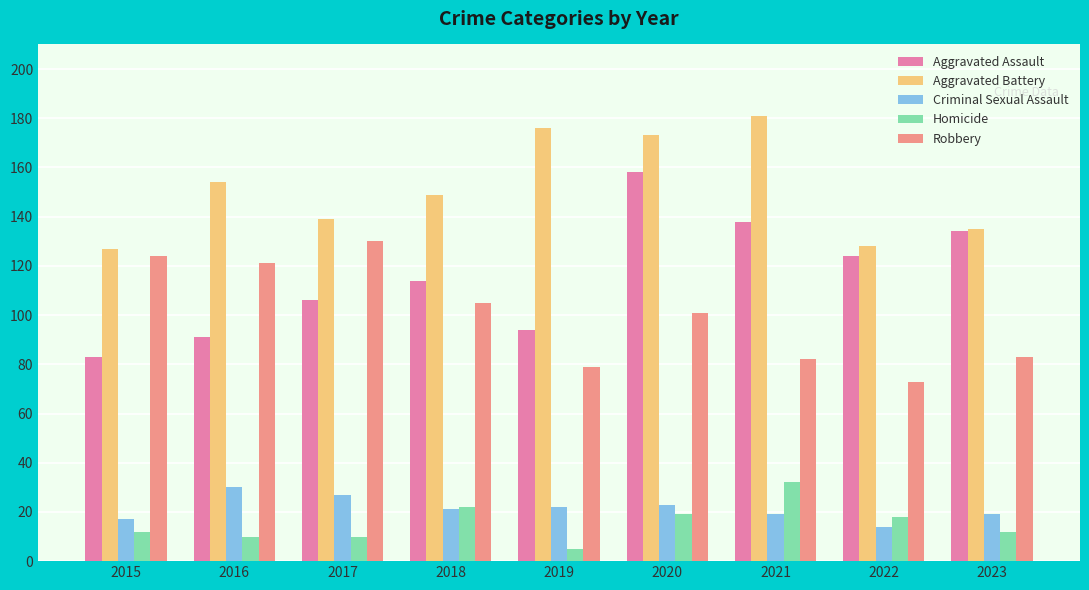

Read the Robbery value at 2015, to the nearest 5.

125